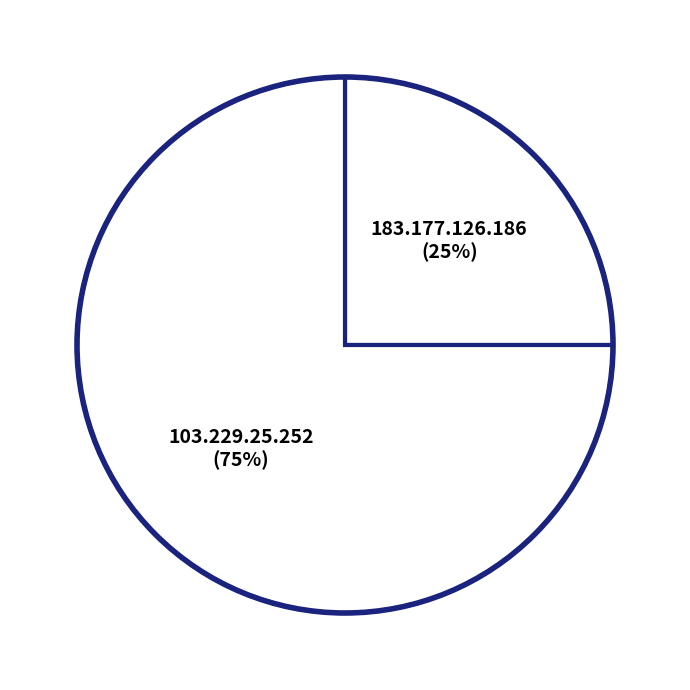

How many segments does this pie chart have?

2